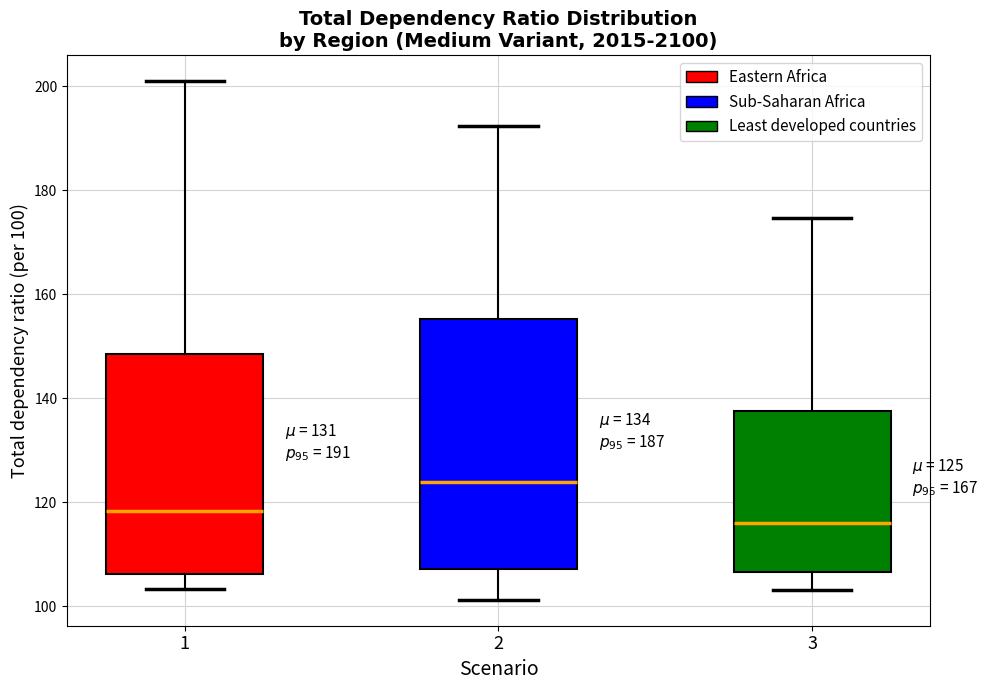

Which box has the highest median line?

2